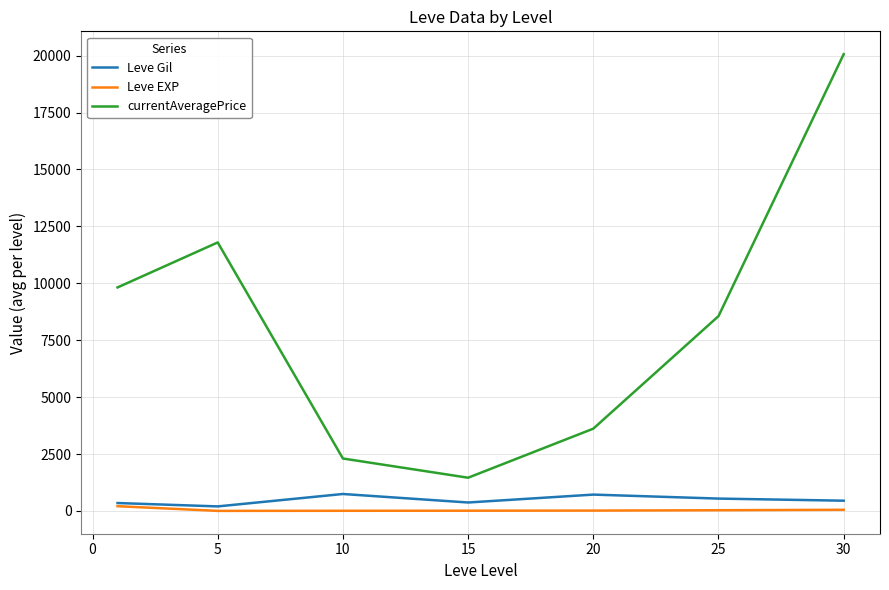

What is the greatest value displayed?

20062.5